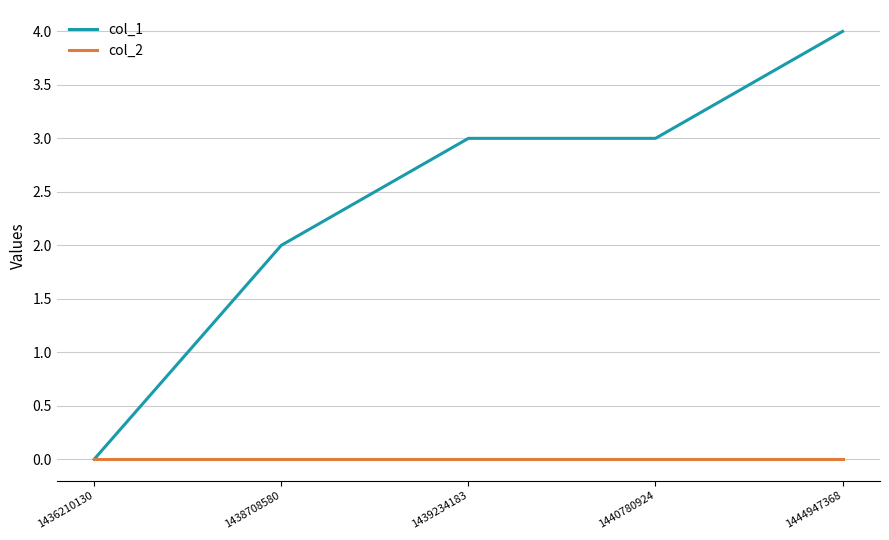

Rank the series by their average value, from highest to lowest.

col_1, col_2